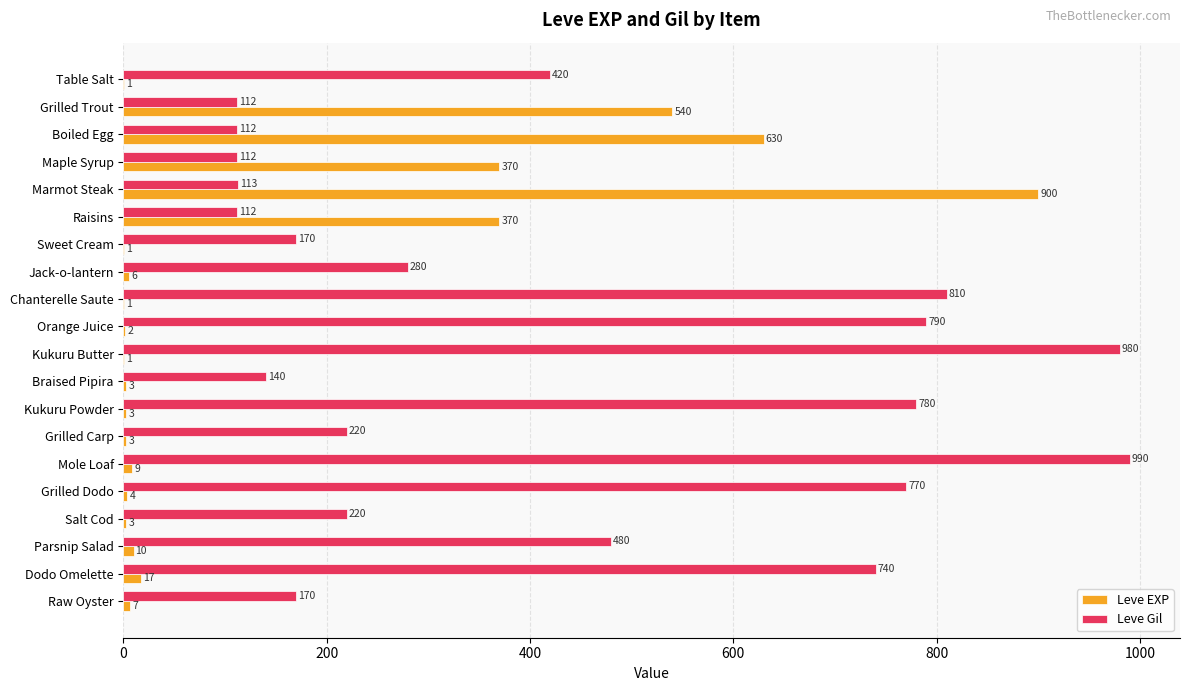

How many distinct data groups are displayed?

2